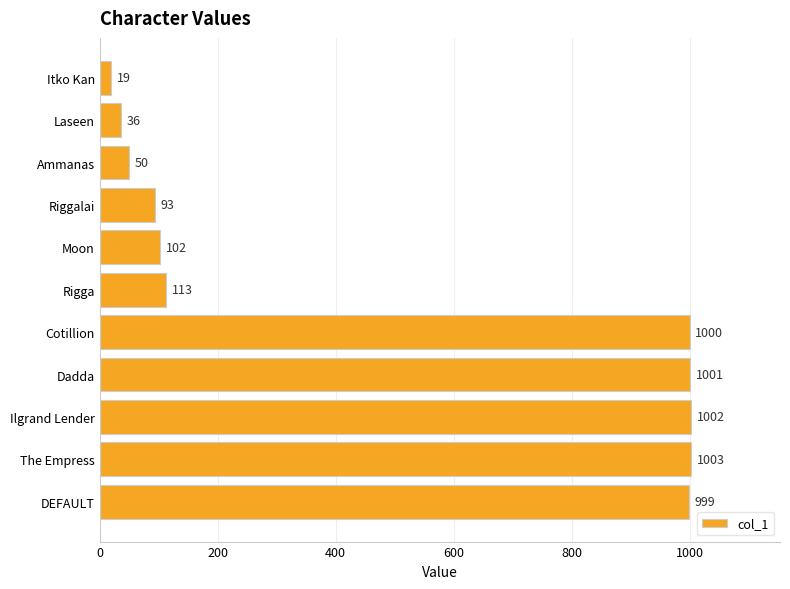

What is the sum of all values?

5418